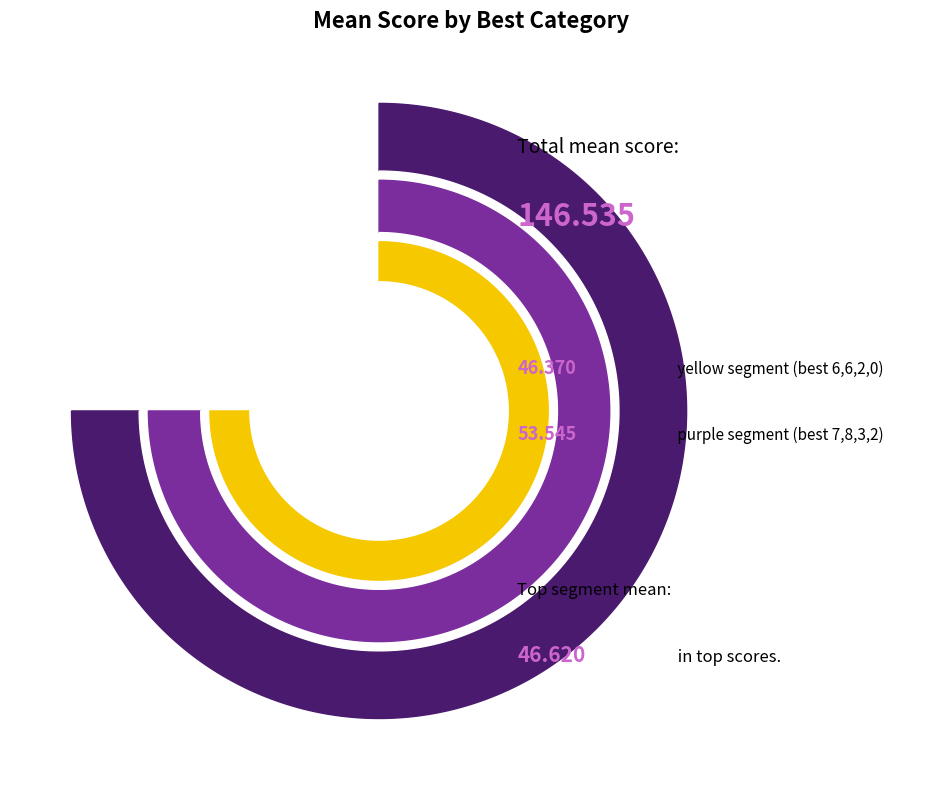

True or false: 7 accounts for 4% of the total.

False